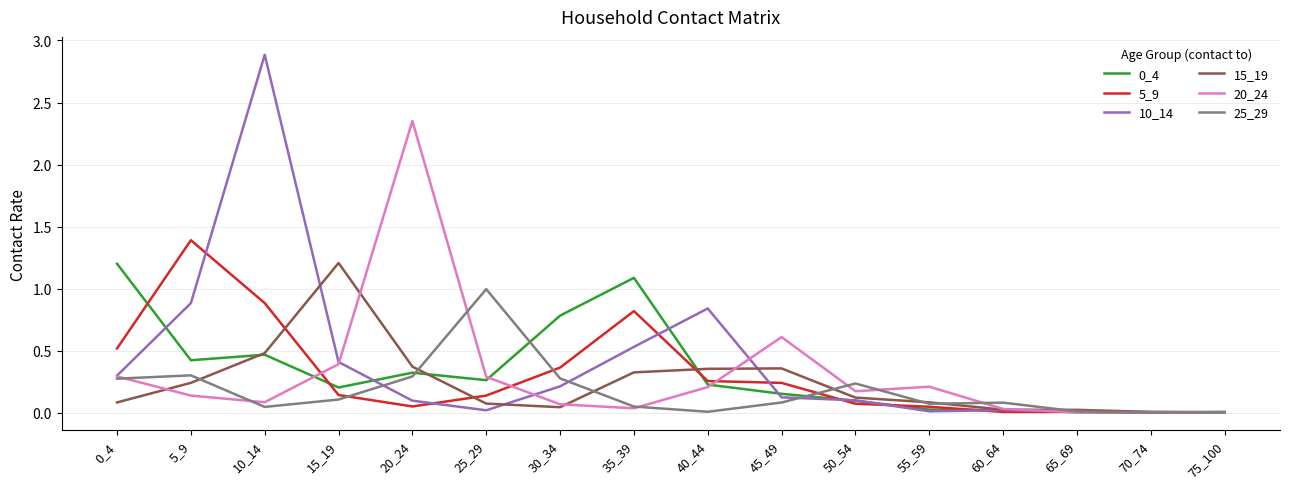

At which category does the chart reach its peak across all series?

10_14